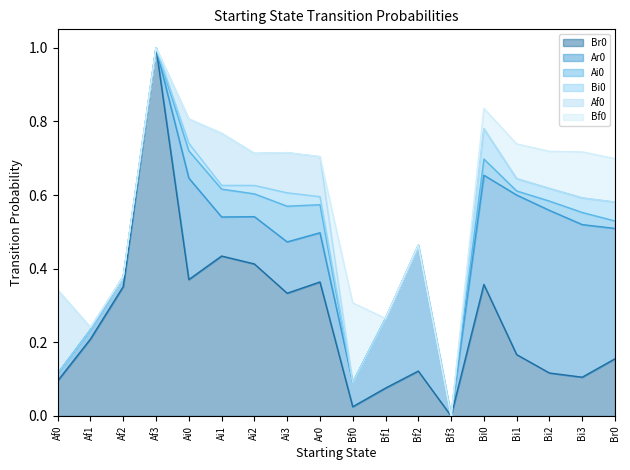

True or false: Br0 has more than 2 points higher than both neighbors.

True